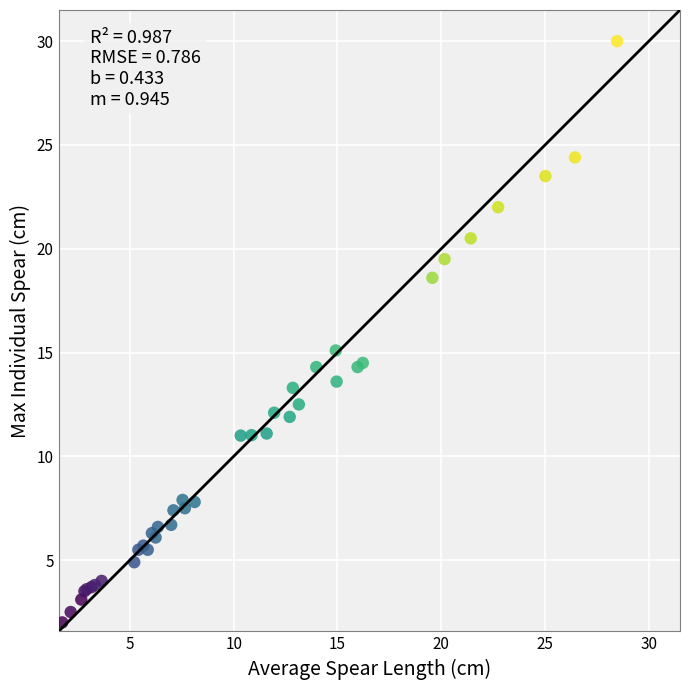

What Y value in the scatter plot is closest to 16?

15.1